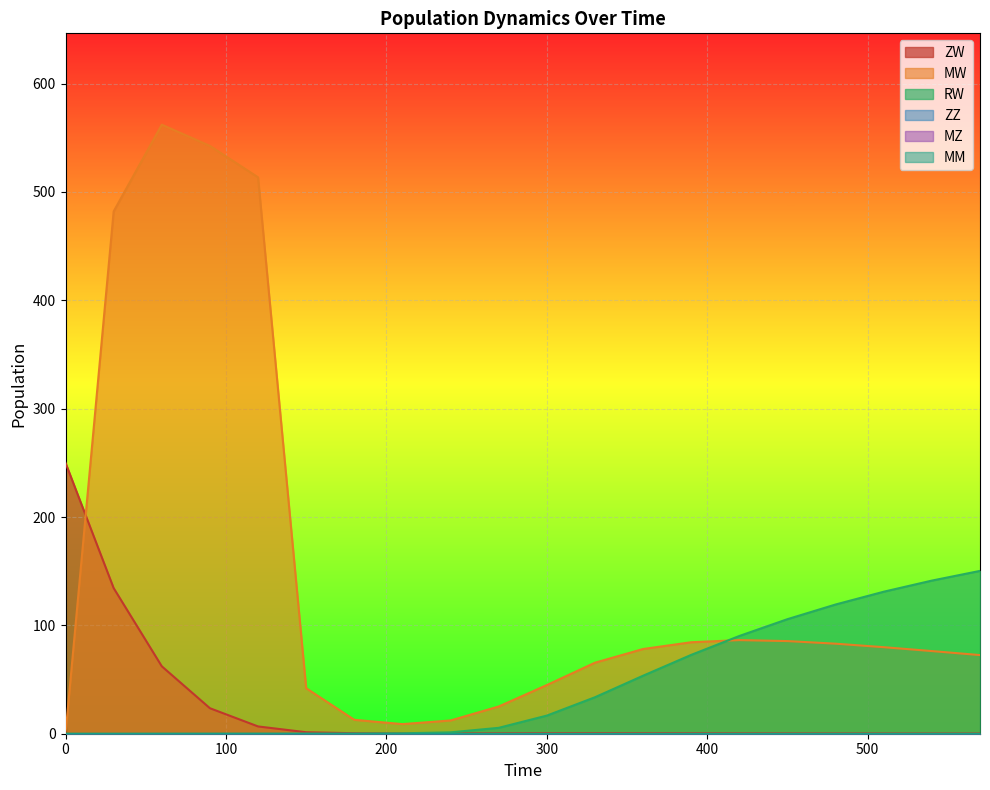

Reading left to right, list all the values displayed in this chart.

ZW: 0=250.0	30=134.4	60=62.2	90=23.5	120=6.7	150=1.4	180=0.5	210=0.2	240=0.2	270=0.3	300=0.4	330=0.4	360=0.4	390=0.3	420=0.3	450=0.2	480=0.2	510=0.1	540=0.1	570=0.1
MW: 0=0.0	30=482.1	60=562.1	90=542.5	120=513.5	150=42.0	180=12.8	210=8.9	240=12.2	270=25.1	300=44.9	330=65.6	360=78.2	390=84.4	420=86.4	450=85.5	480=83.1	510=79.9	540=76.3	570=72.6
RW: 0=0.0	30=0.0	60=0.0	90=0.1	120=0.1	150=0.1	180=0.1	210=0.4	240=1.3	270=5.4	300=16.7	330=33.7	360=53.5	390=72.8	420=90.2	450=105.7	480=119.3	510=131.1	540=141.3	570=150.3